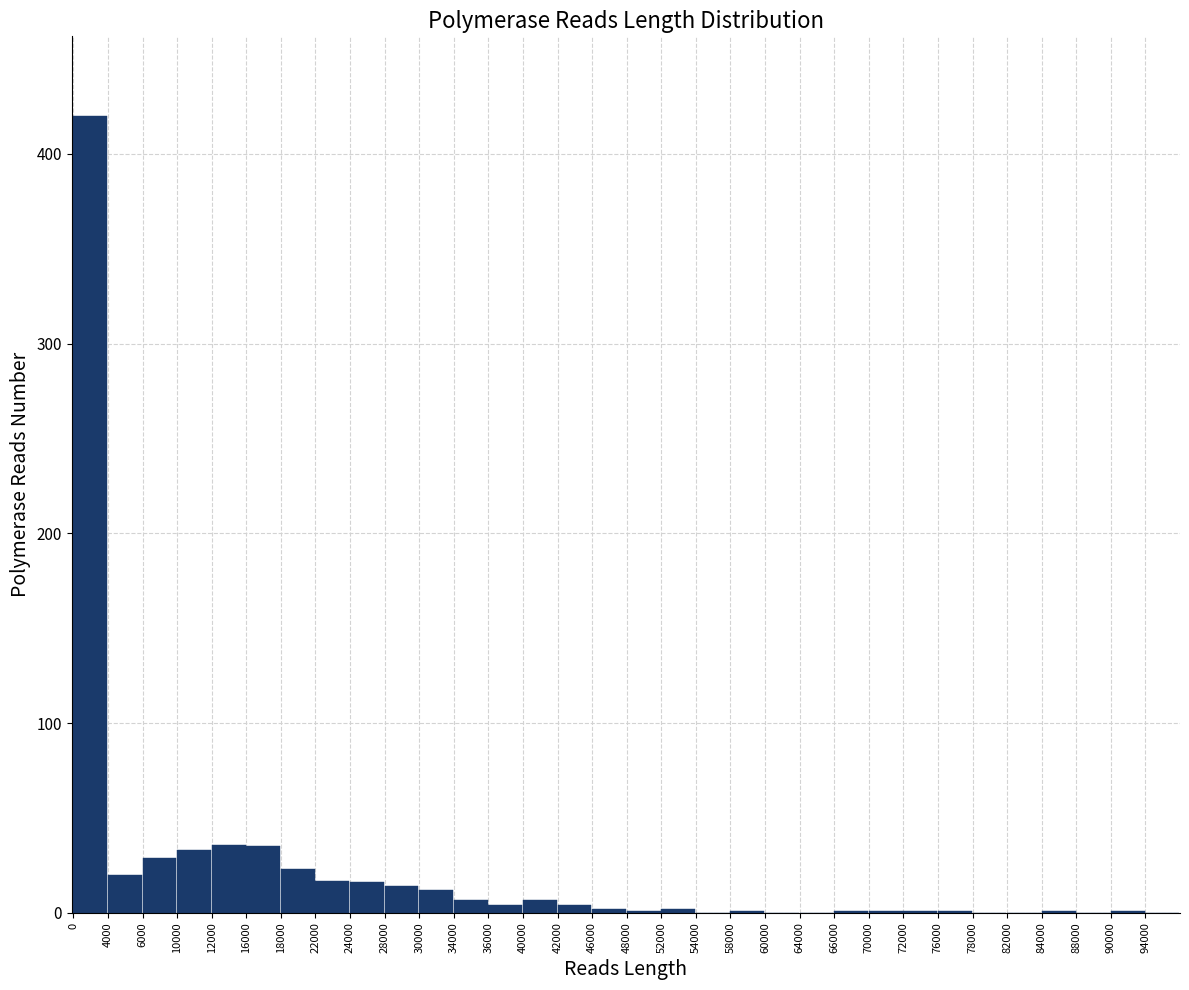

Is it true that the value at 60000 is 0?

True